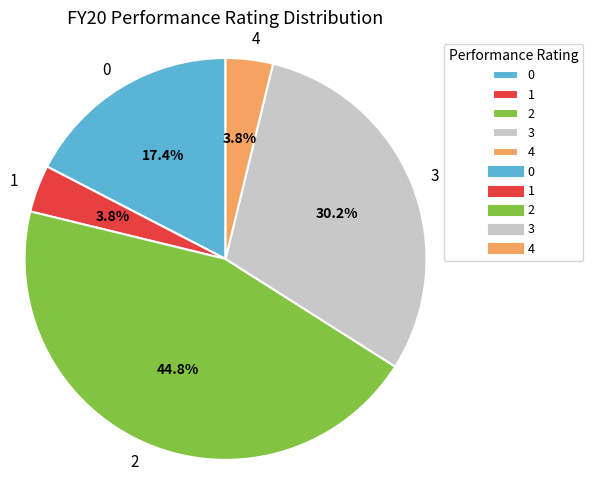

Does 4 represent more than half of the total?

No